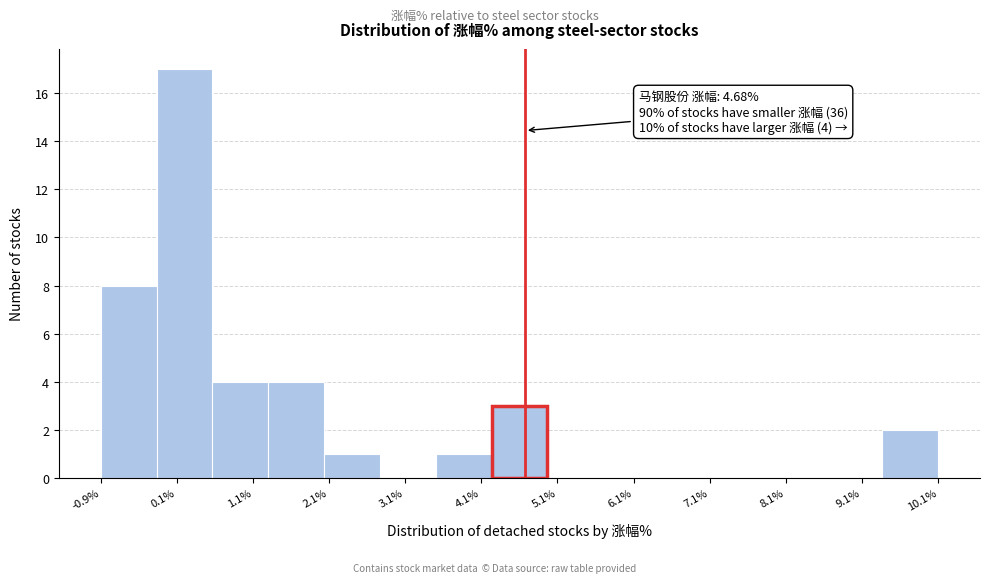

Read against the x-axis, roughly where is the centre of the tallest bar?

0.2